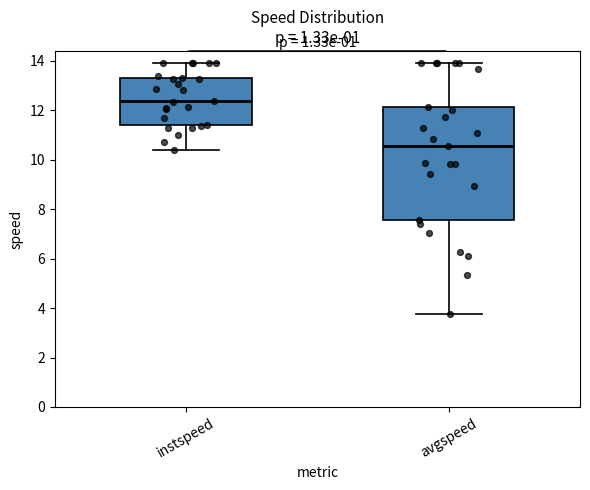

Comparing the boxes themselves (not the whiskers), which one is the tallest?

avgspeed